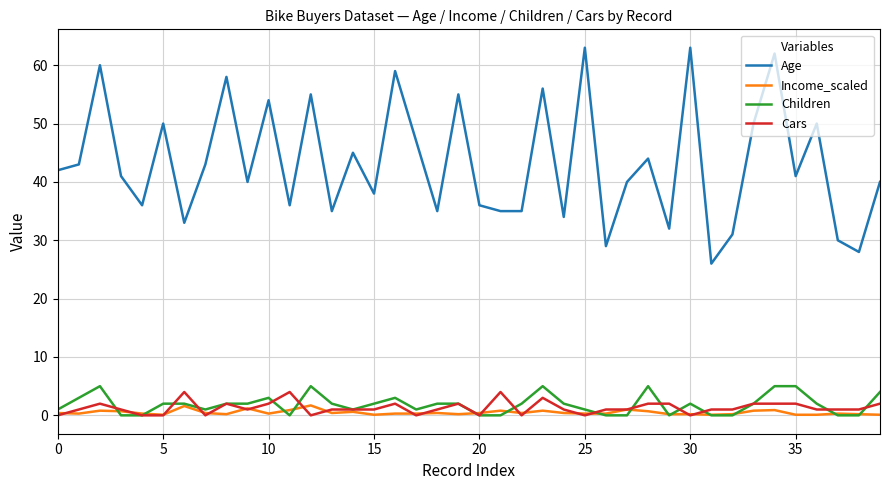

Which series has the largest total across all categories?

Age